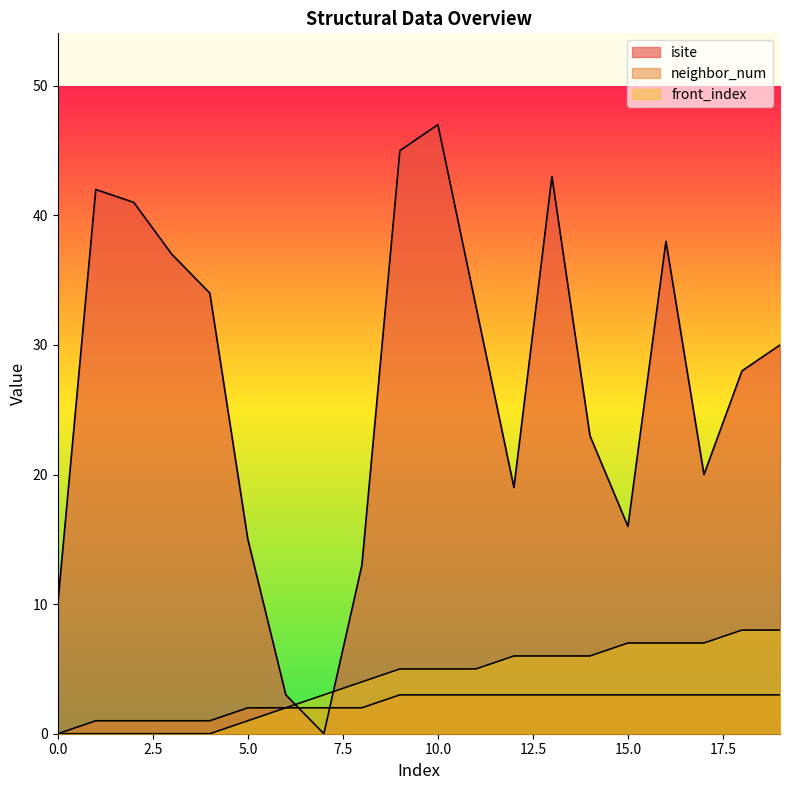

List the labels in order of isite value, largest first.

10, 9, 13, 1, 2, 16, 3, 4, 11, 19, 18, 14, 17, 12, 15, 5, 8, 0, 6, 7